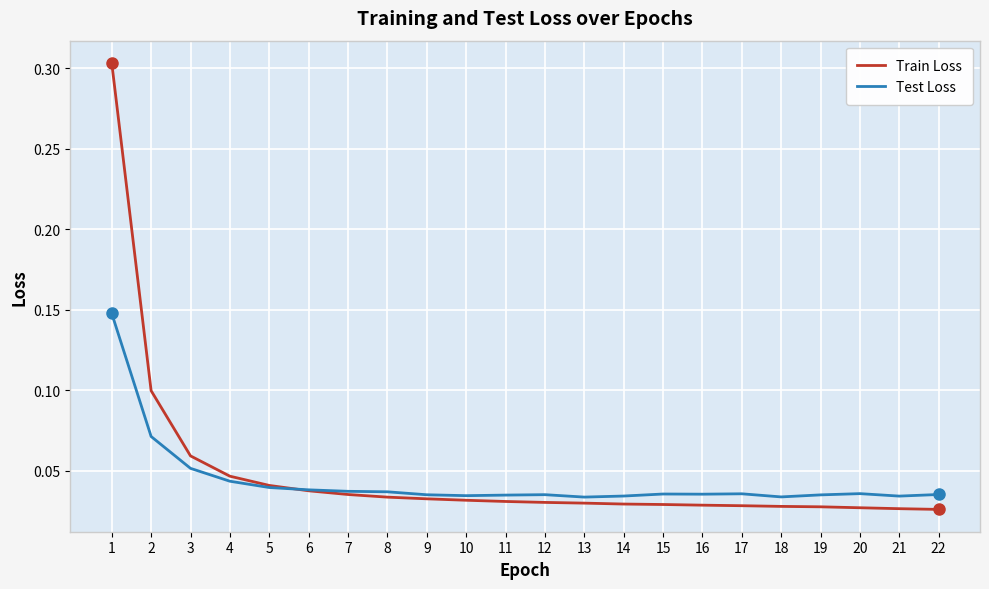

True or false: Train Loss and Test Loss cross at least once.

True